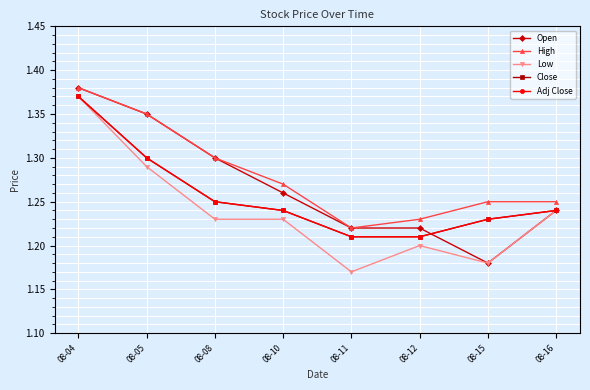

At which category is the sum across all series the highest?

08-04